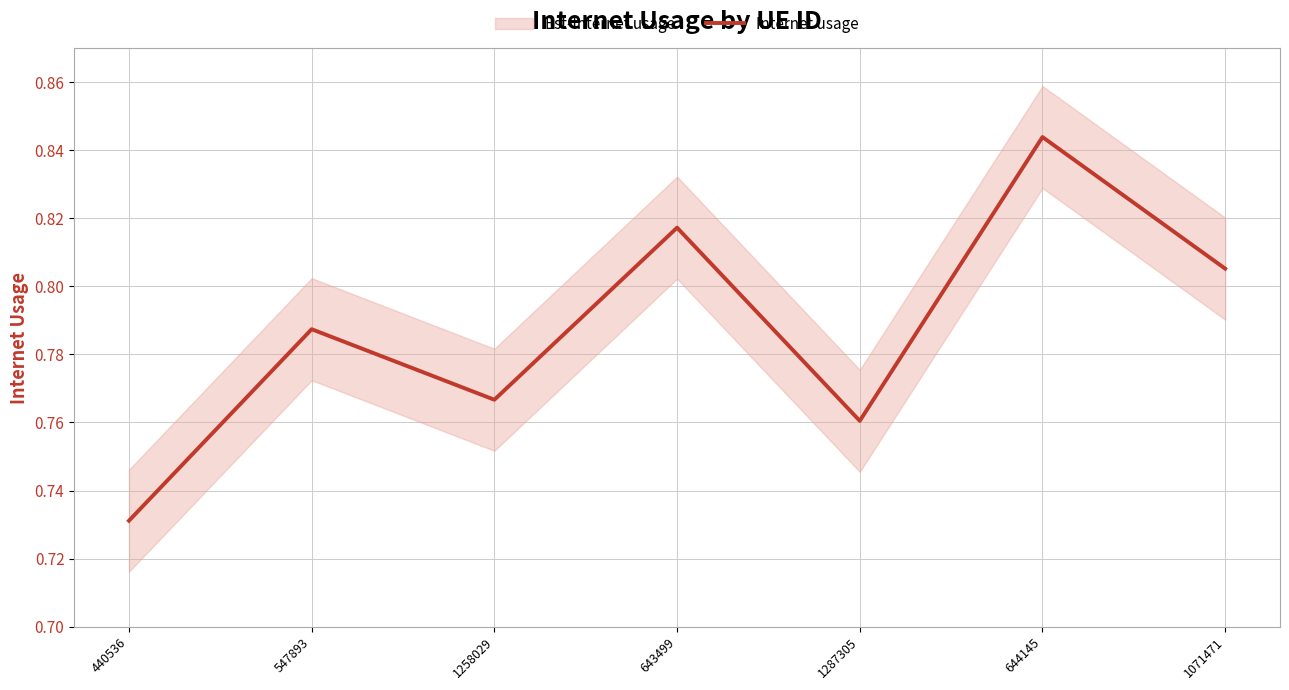

What is the maximum value shown in the chart?

0.8